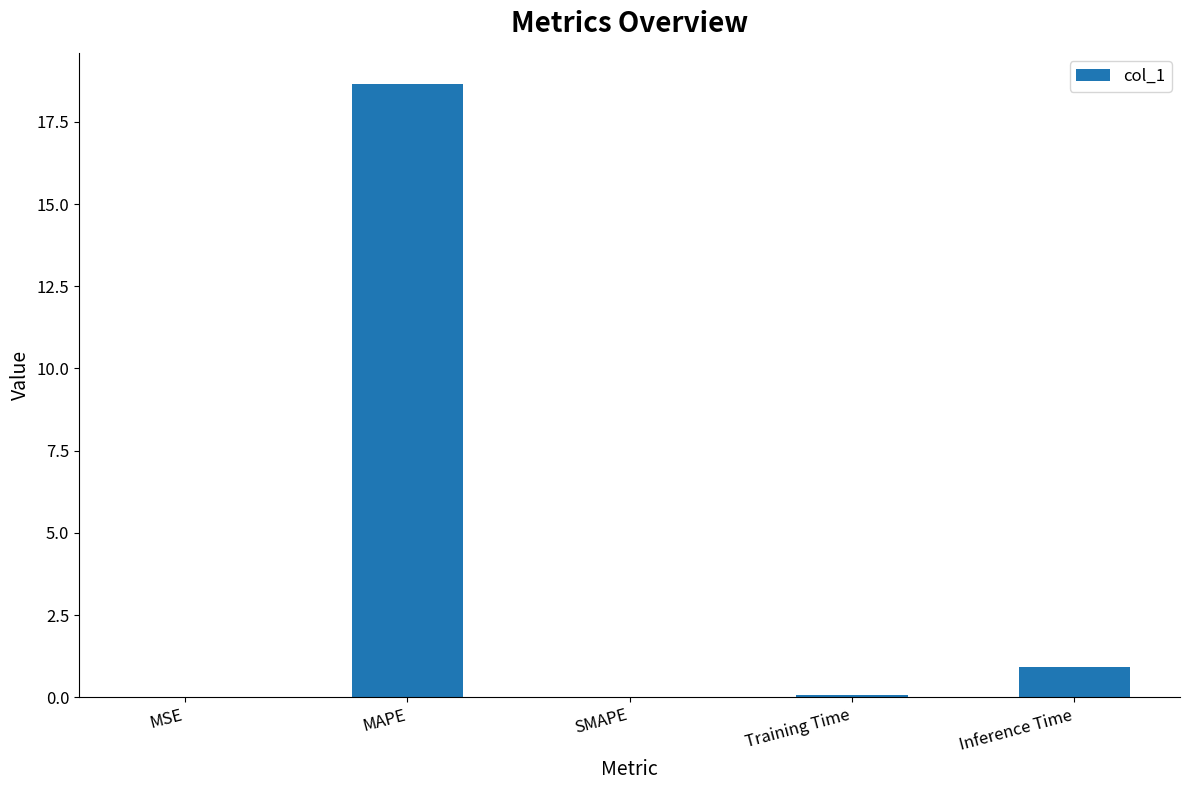

What is the difference between the values at Inference Time and MSE?

0.9